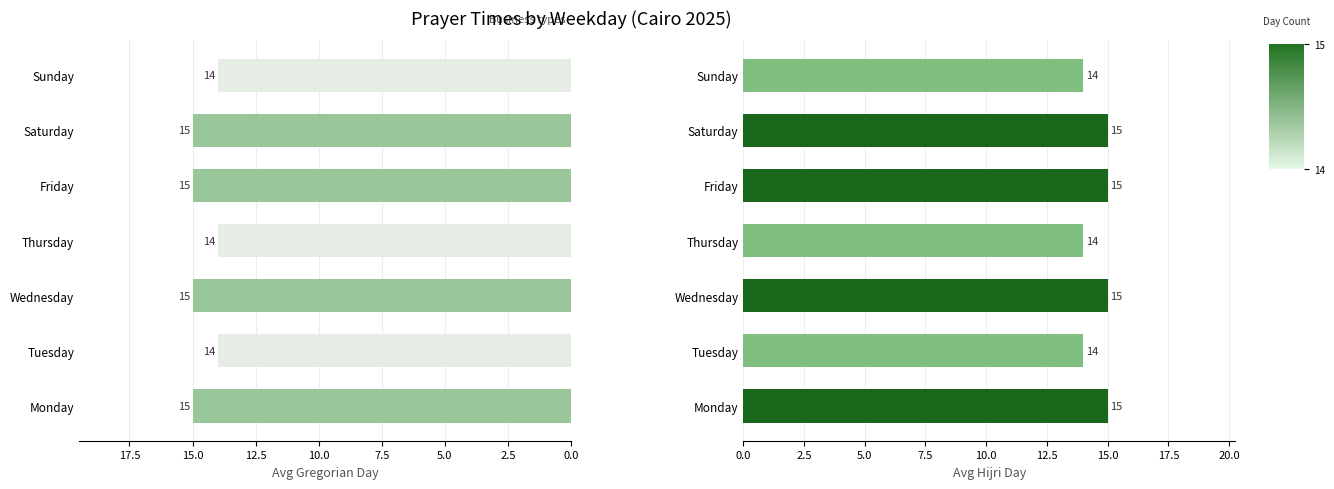

Reading left to right, extract all data points from this chart.

Avg Gregorian Day: 15	14	15	14	15	15	14
Avg Hijri Day: 15	14	15	14	15	15	14